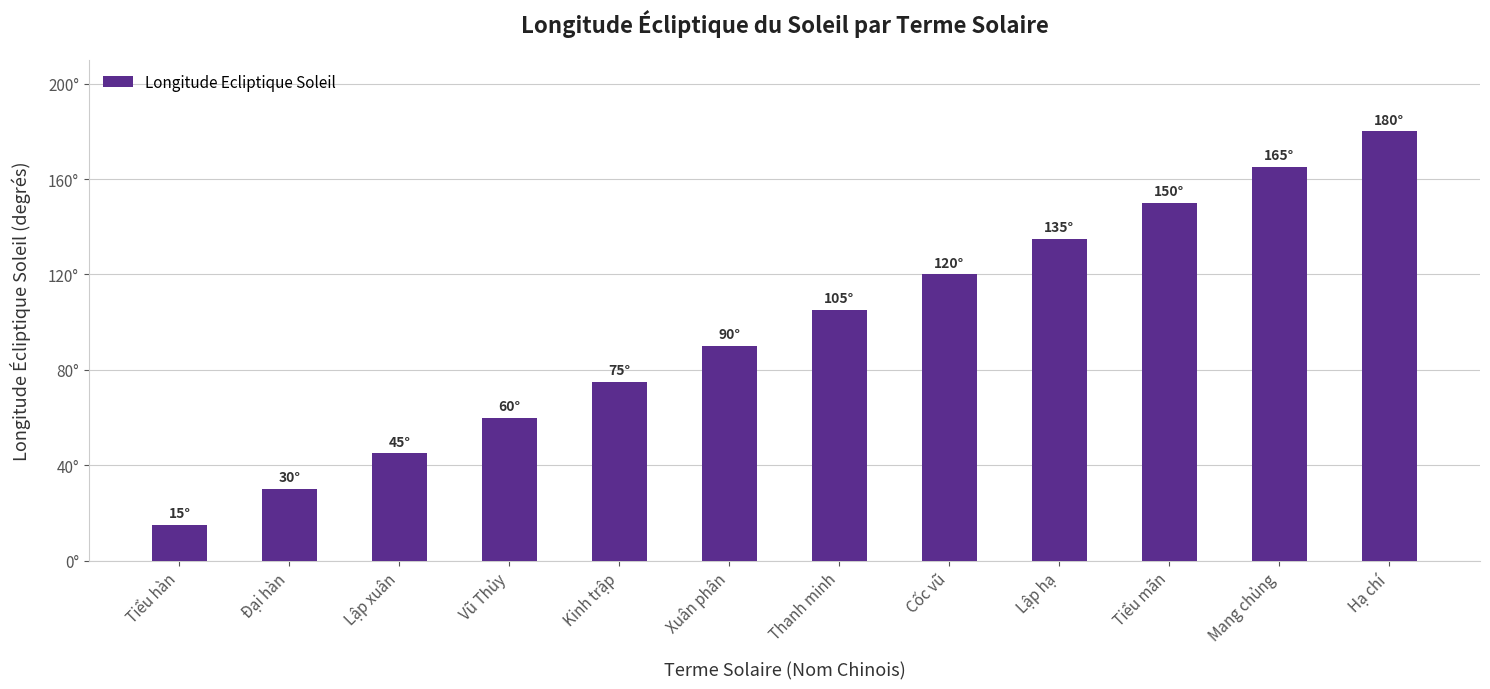

What is the maximum value shown in the chart?

180